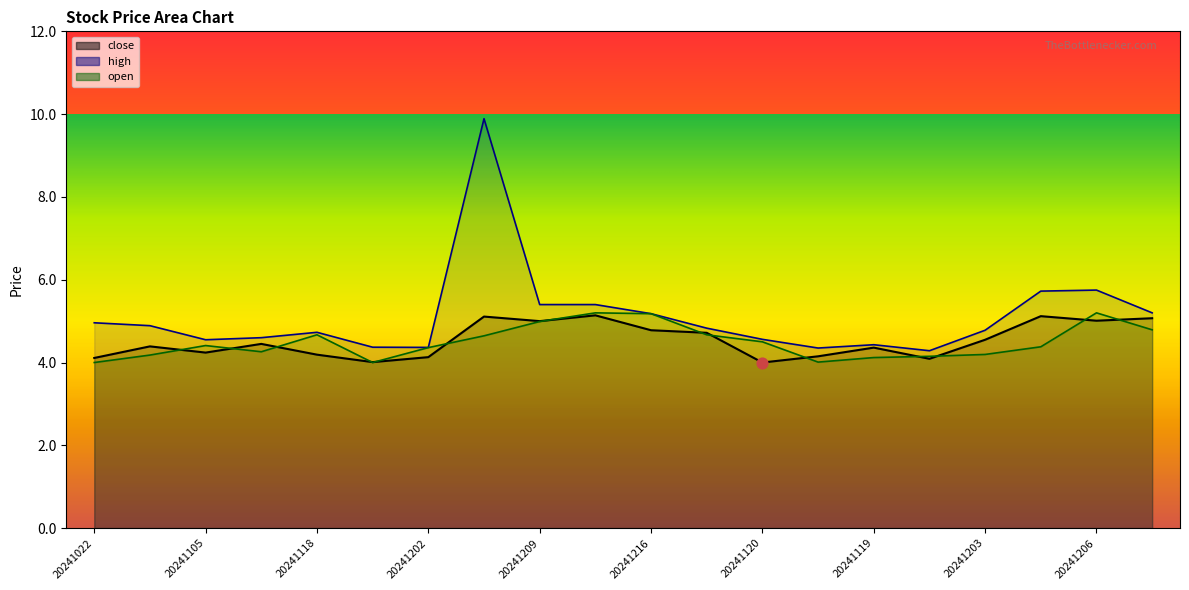

Which series has the largest Y range (max minus min)?

high